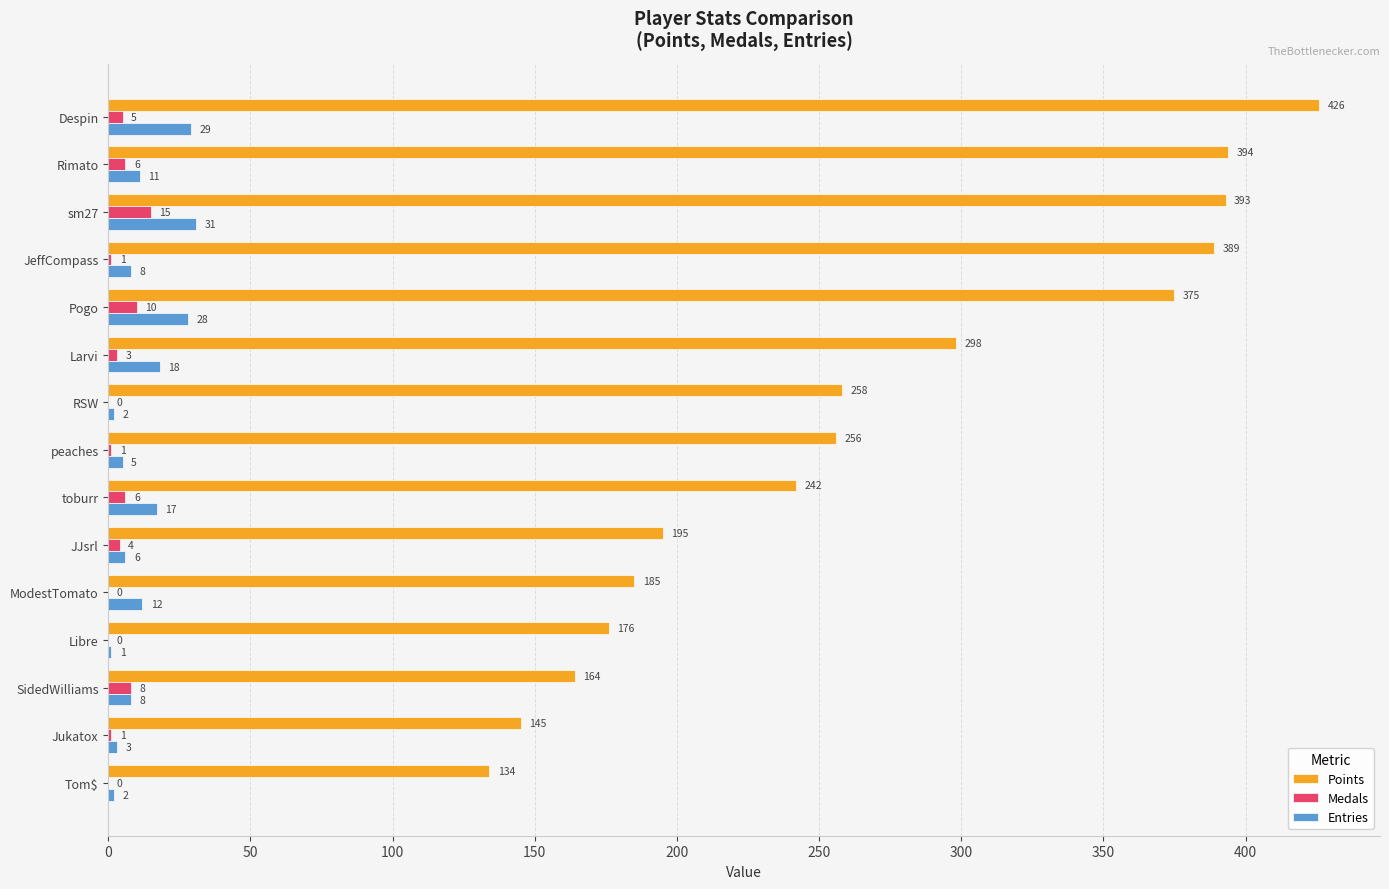

The Points series shows 394 at Rimato. True or false?

True